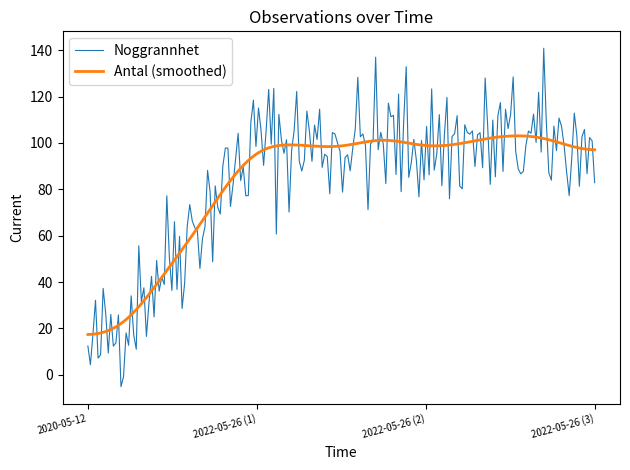

What is the difference between the maximum and minimum values in the Noggrannhet series?

145.9